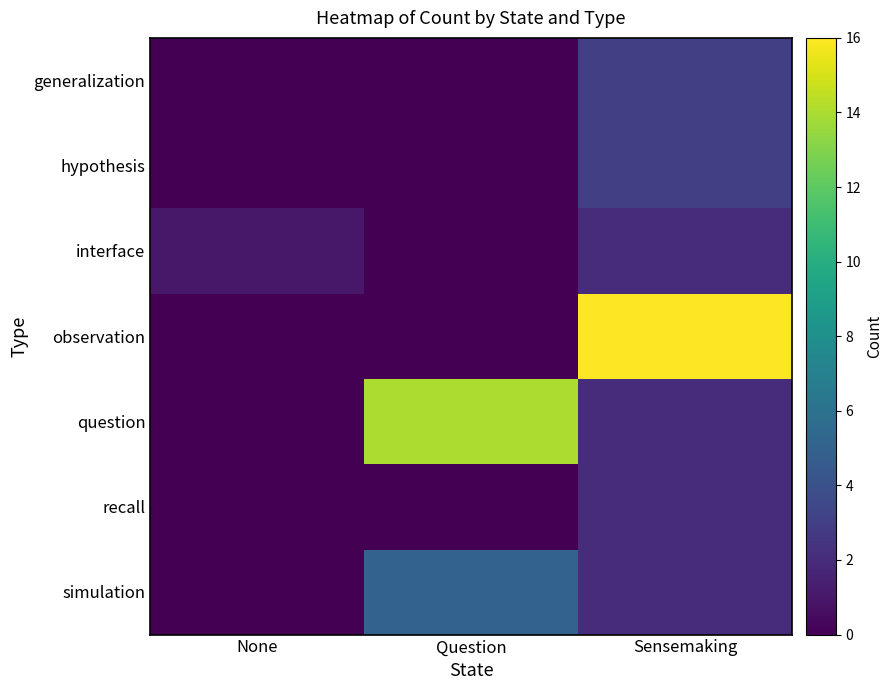

What is the maximum value shown in the chart?

16